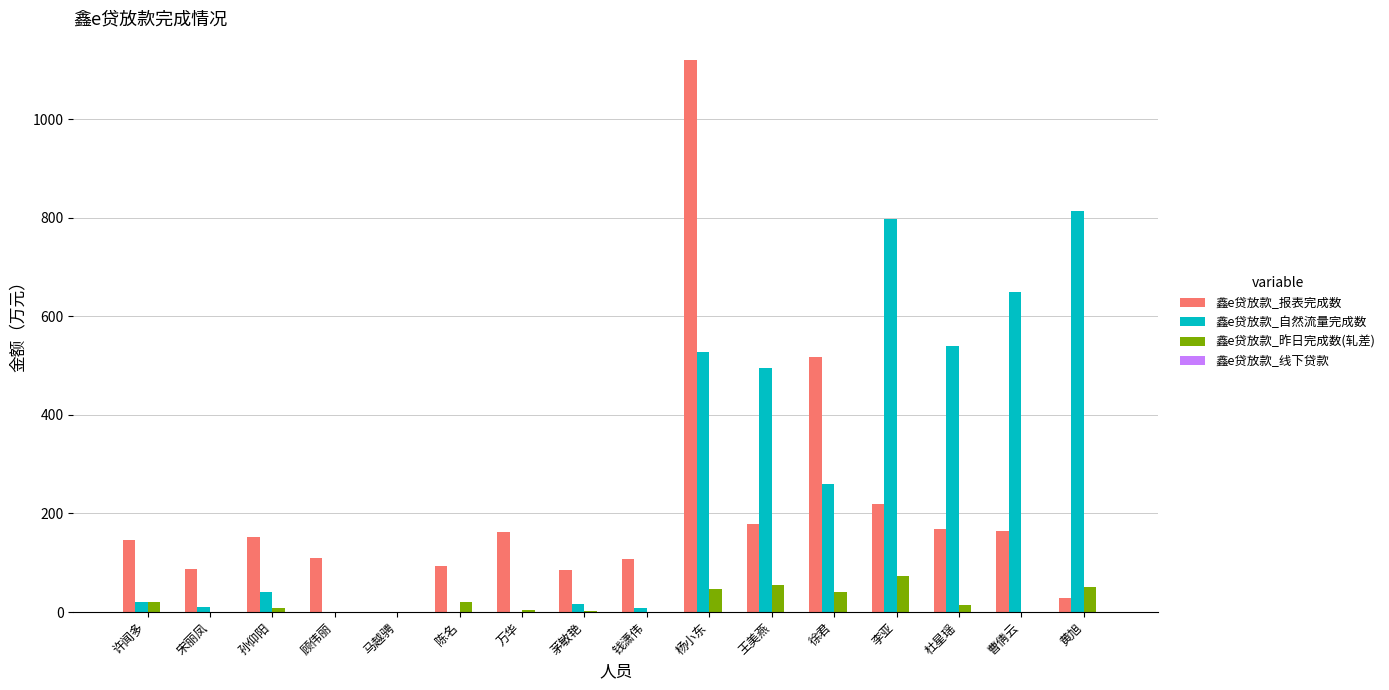

How many groups of bars are there?

16